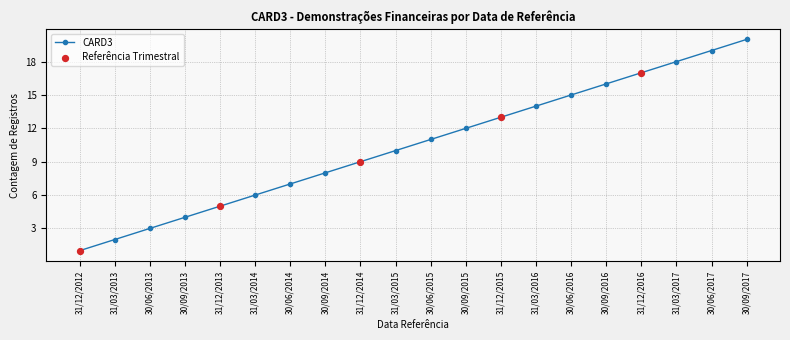

What is the change in value from 31/03/2014 to 30/06/2015?

+5